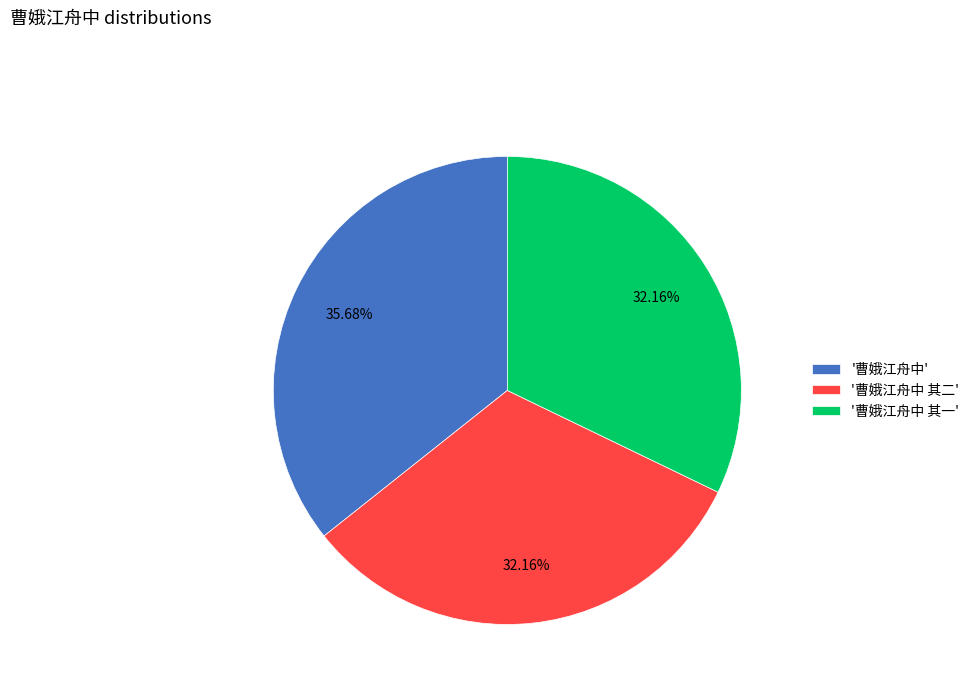

Between '曹娥江舟中 其二' and '曹娥江舟中', which is larger?

'曹娥江舟中'